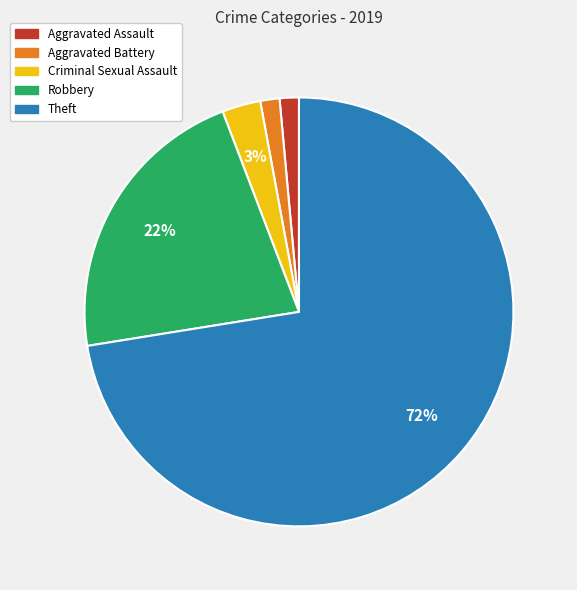

To the nearest percent, what is the difference between the Robbery and Theft slice percentages?

51%